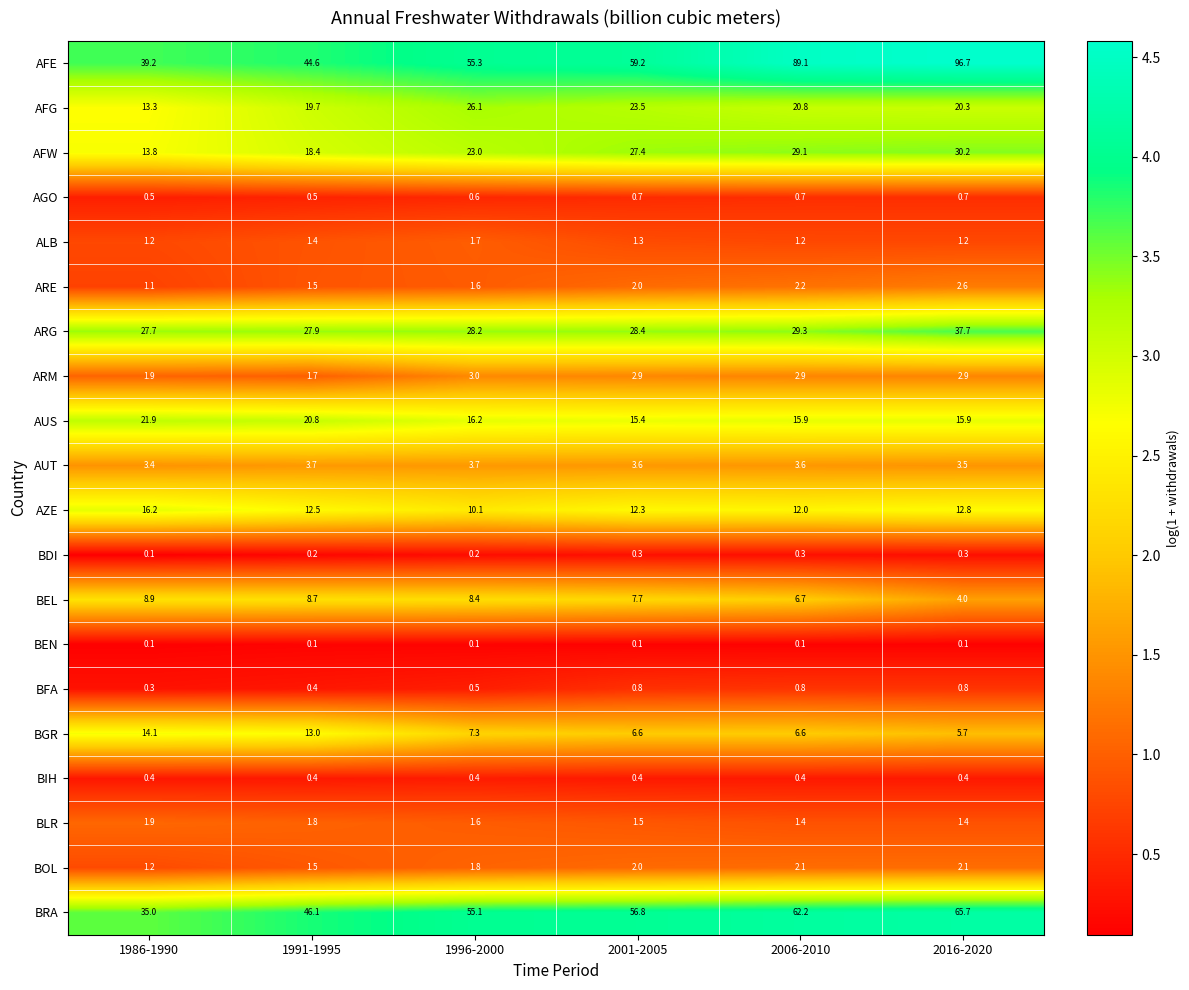

What is the difference between the maximum and minimum values in the BGR series?

8.4